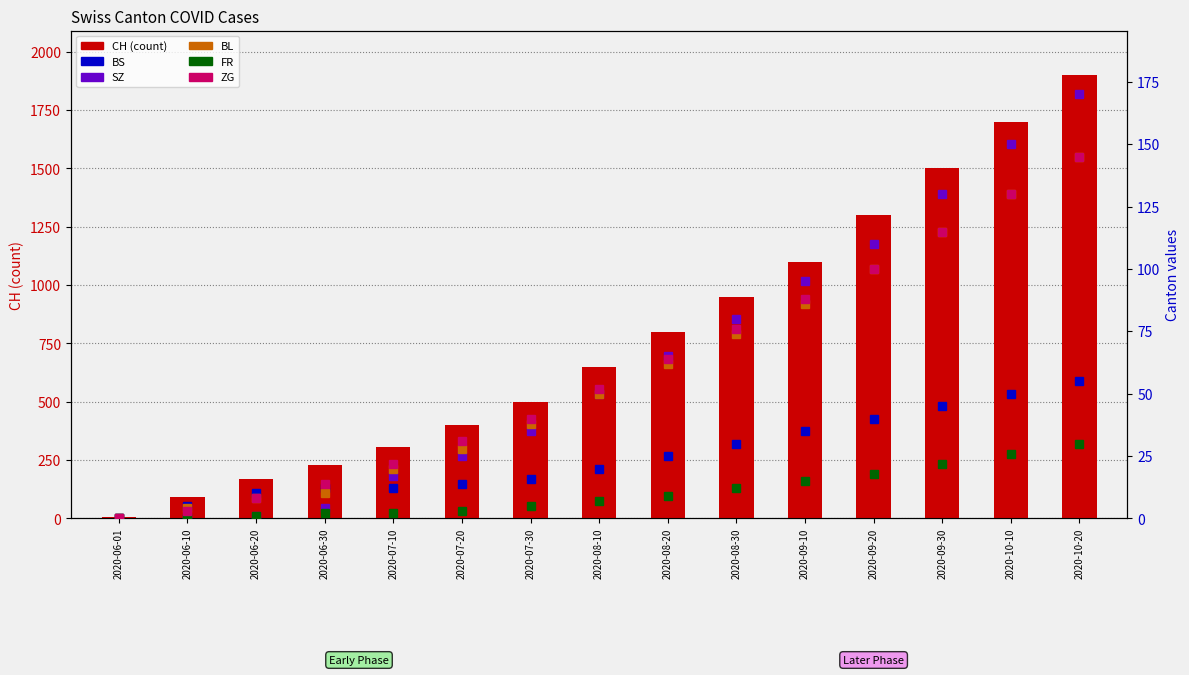

Is it true that BL equals 28 at 2020-07-20?

True